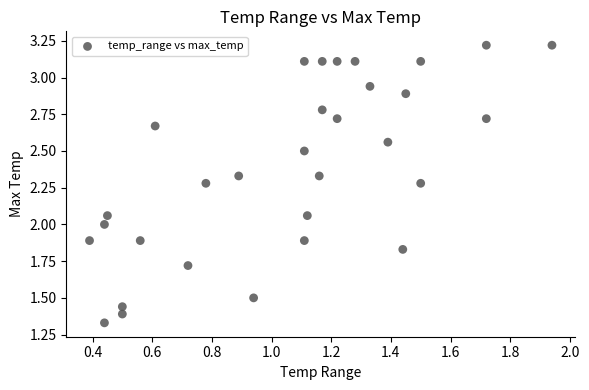

What is the range of X values (max minus min)?

1.5